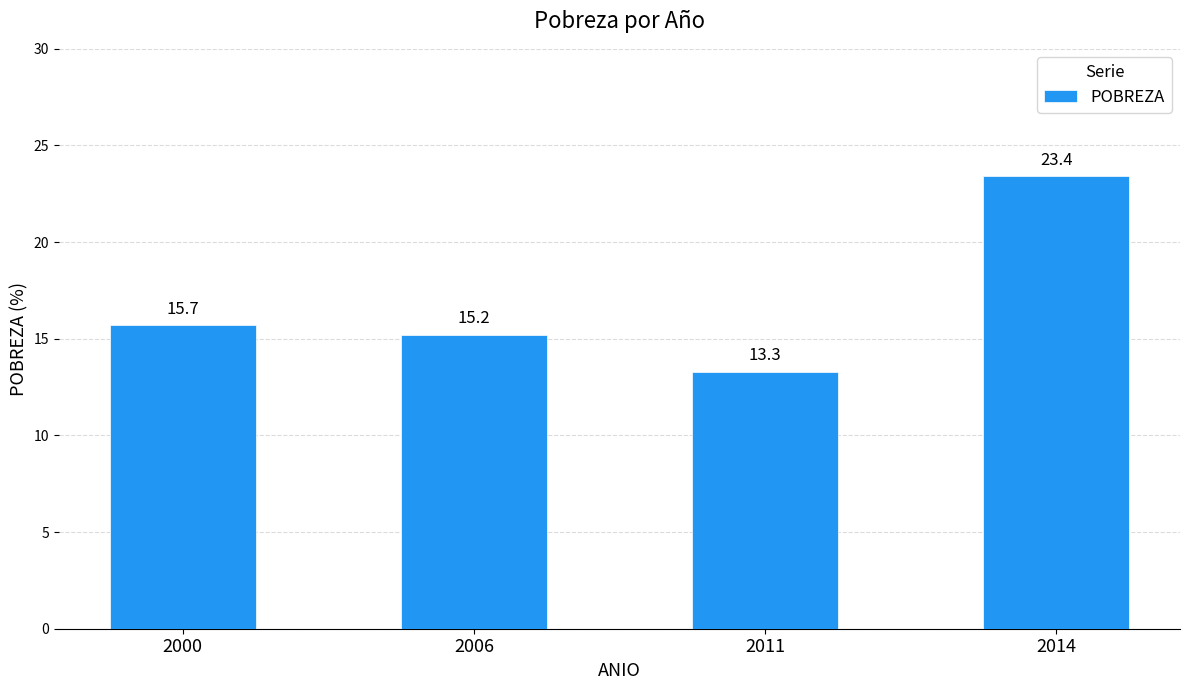

Rank the categories by value from lowest to highest.

2011, 2006, 2000, 2014